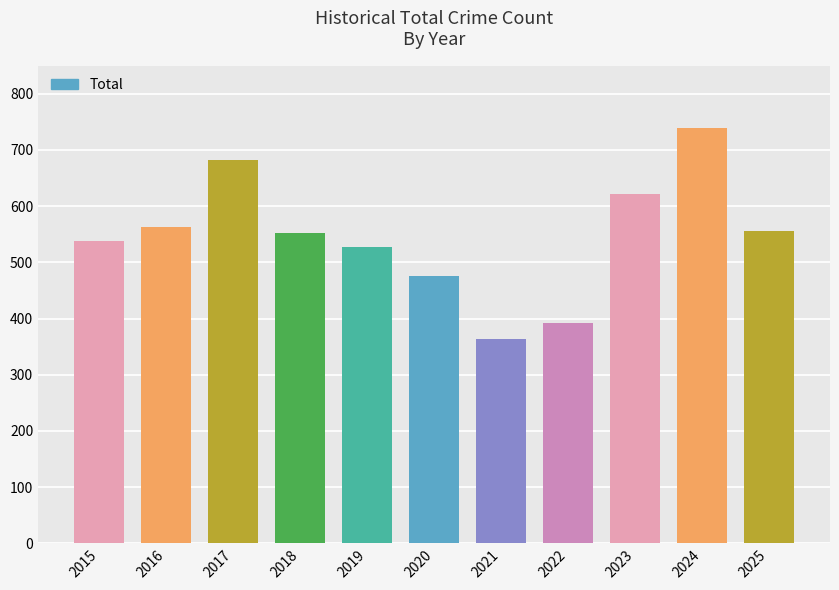

What is the difference between the maximum and minimum values?

375